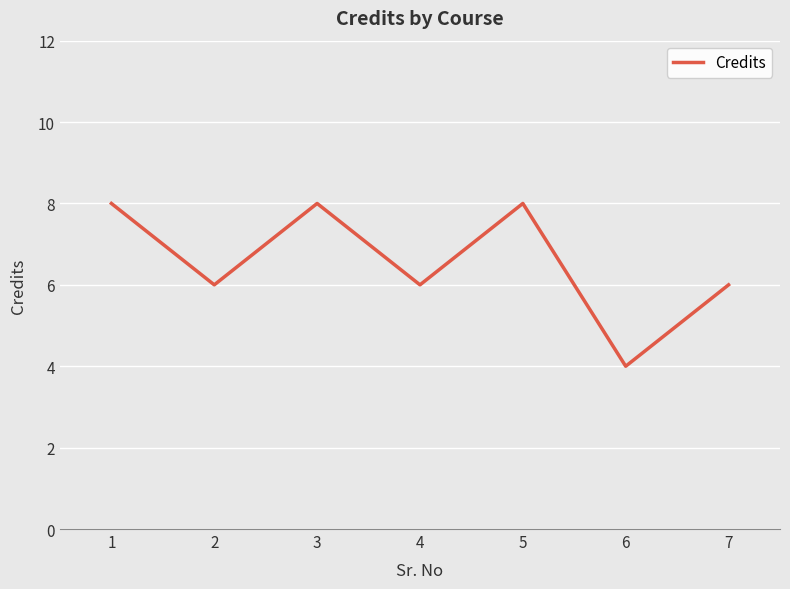

What value does the data have at 1?

8